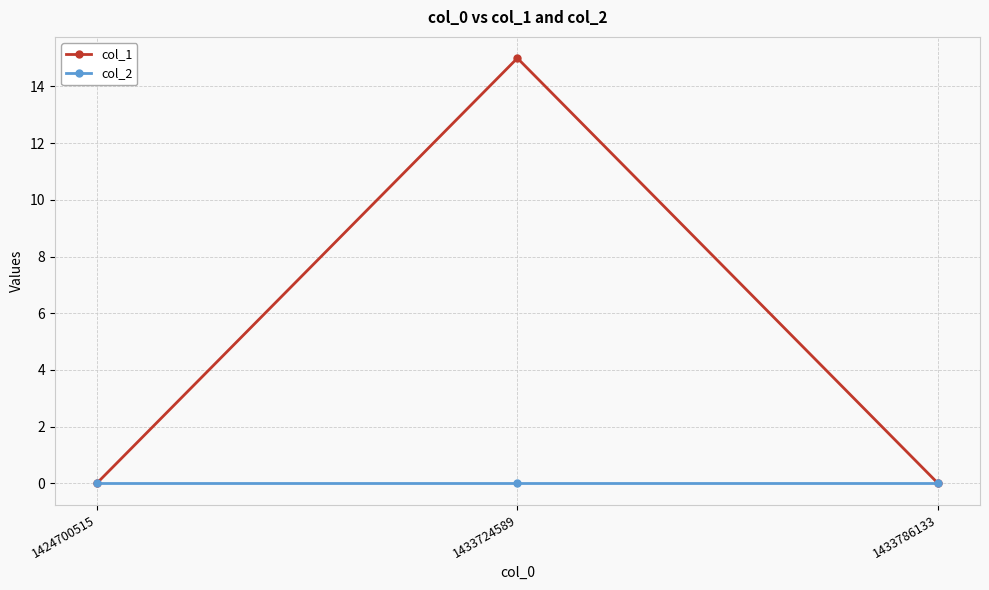

Reading left to right, extract all data points from this chart.

col_1: 1424700515=0	1433724589=15	1433786133=0
col_2: 1424700515=0	1433724589=0	1433786133=0